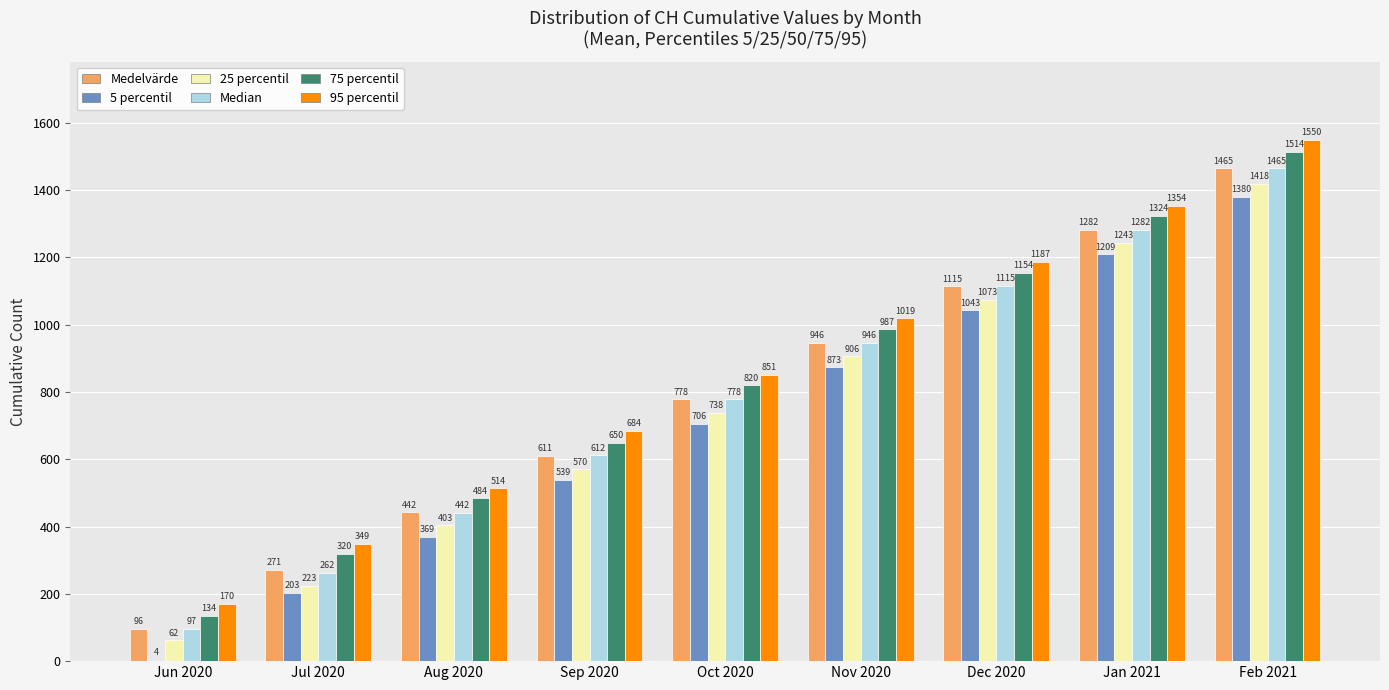

The 25 percentil series shows 1073.2 at Dec 2020. True or false?

True